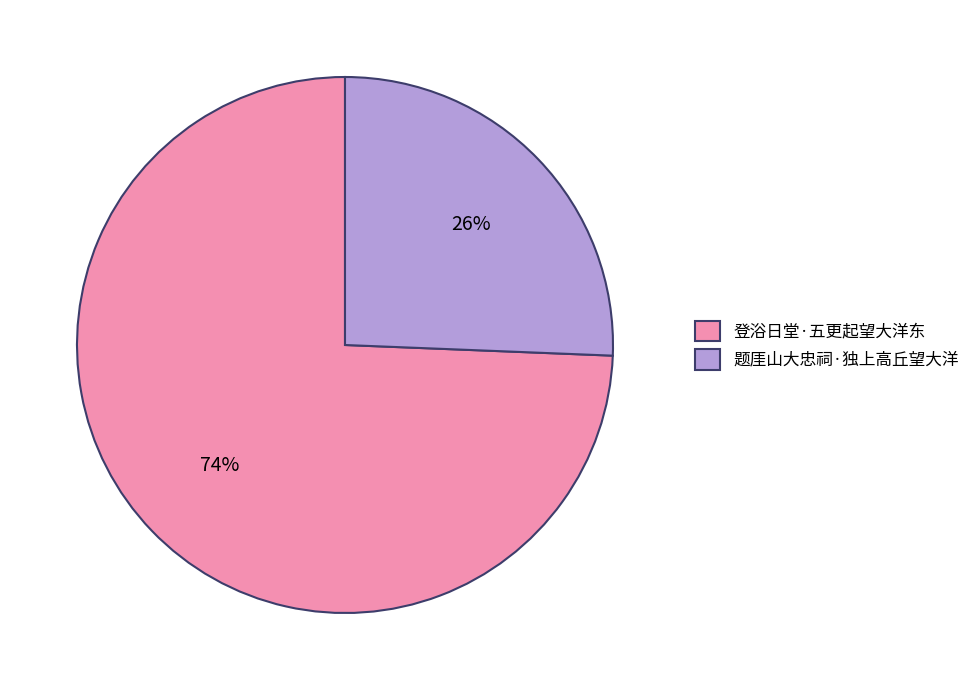

How many segments does this pie chart have?

2